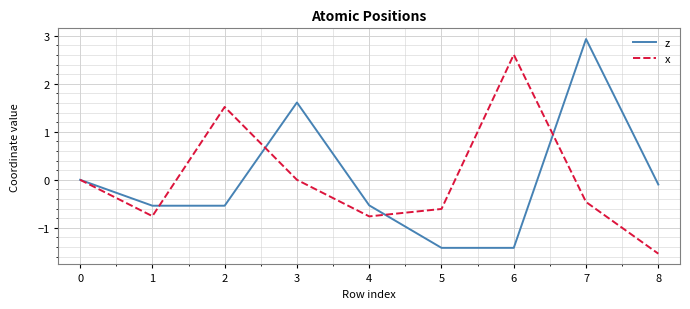

What is the minimum value for x?

-1.5